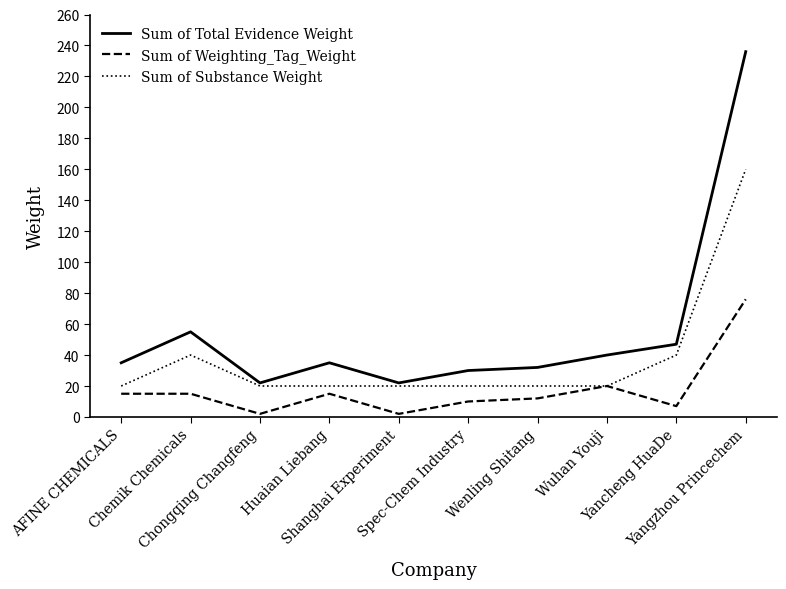

Read the Sum of Total Evidence Weight value at Yangzhou Princechem.

236